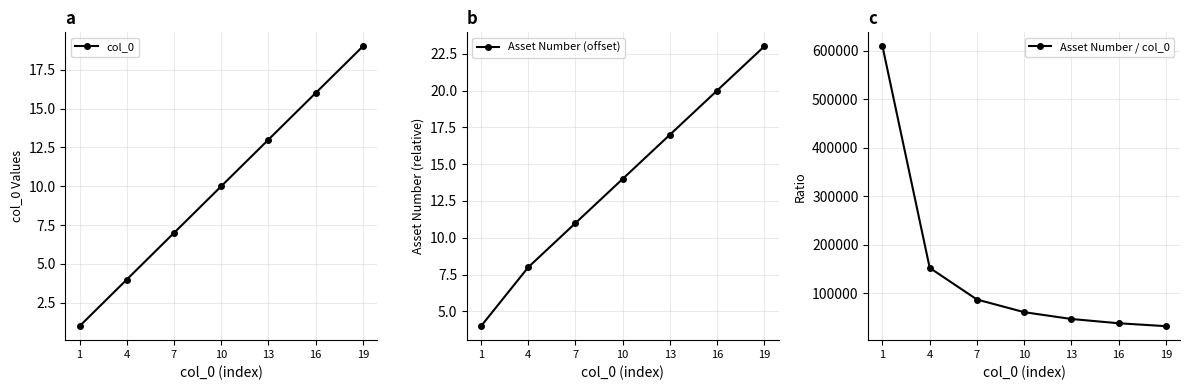

Which series has the widest spread of values?

Asset Number / col_0